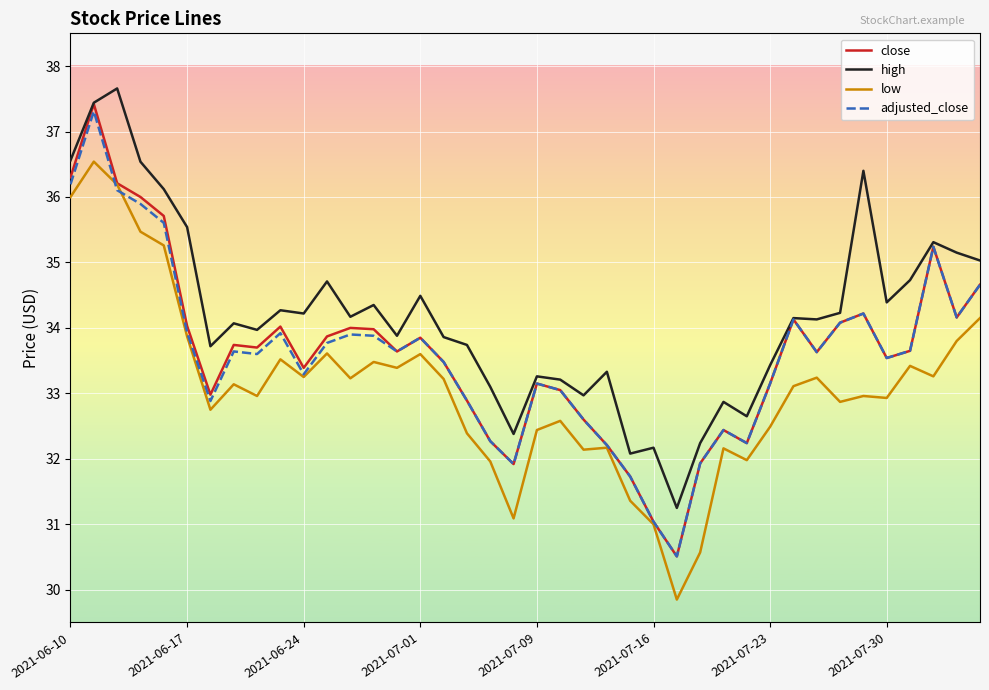

Which series has the largest range (max minus min)?

close